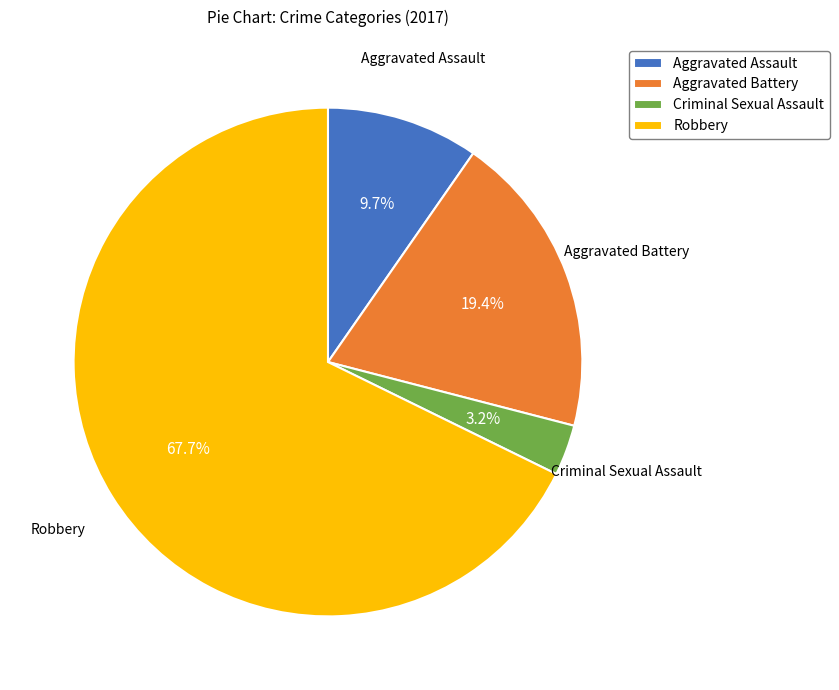

How many segments does this pie chart have?

4